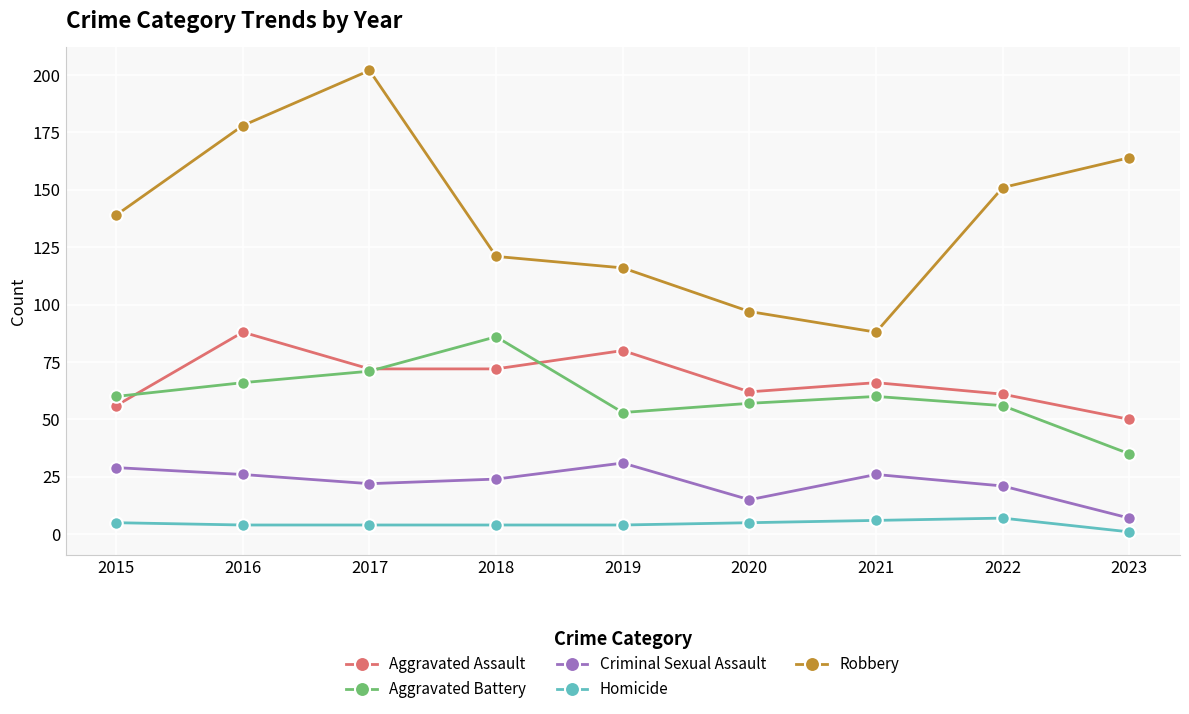

The value of Aggravated Assault at 2017 is 49. True or false?

False